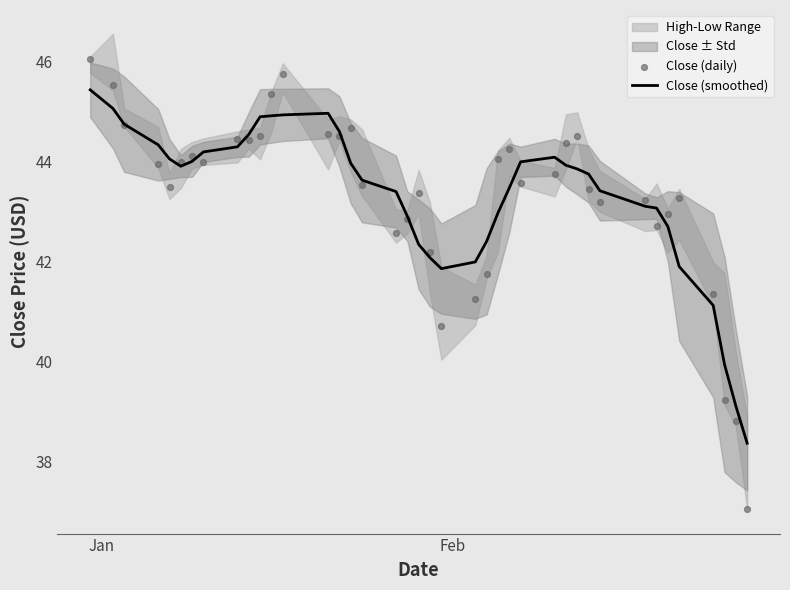

At how many categories does at least one series exceed 38?

40